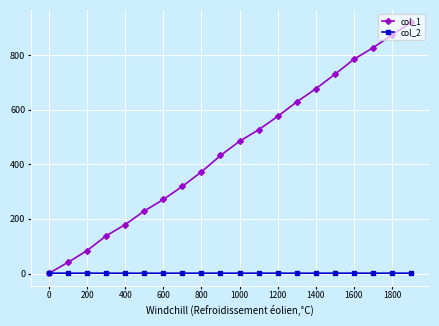

What is the maximum value shown in the chart?

919.0